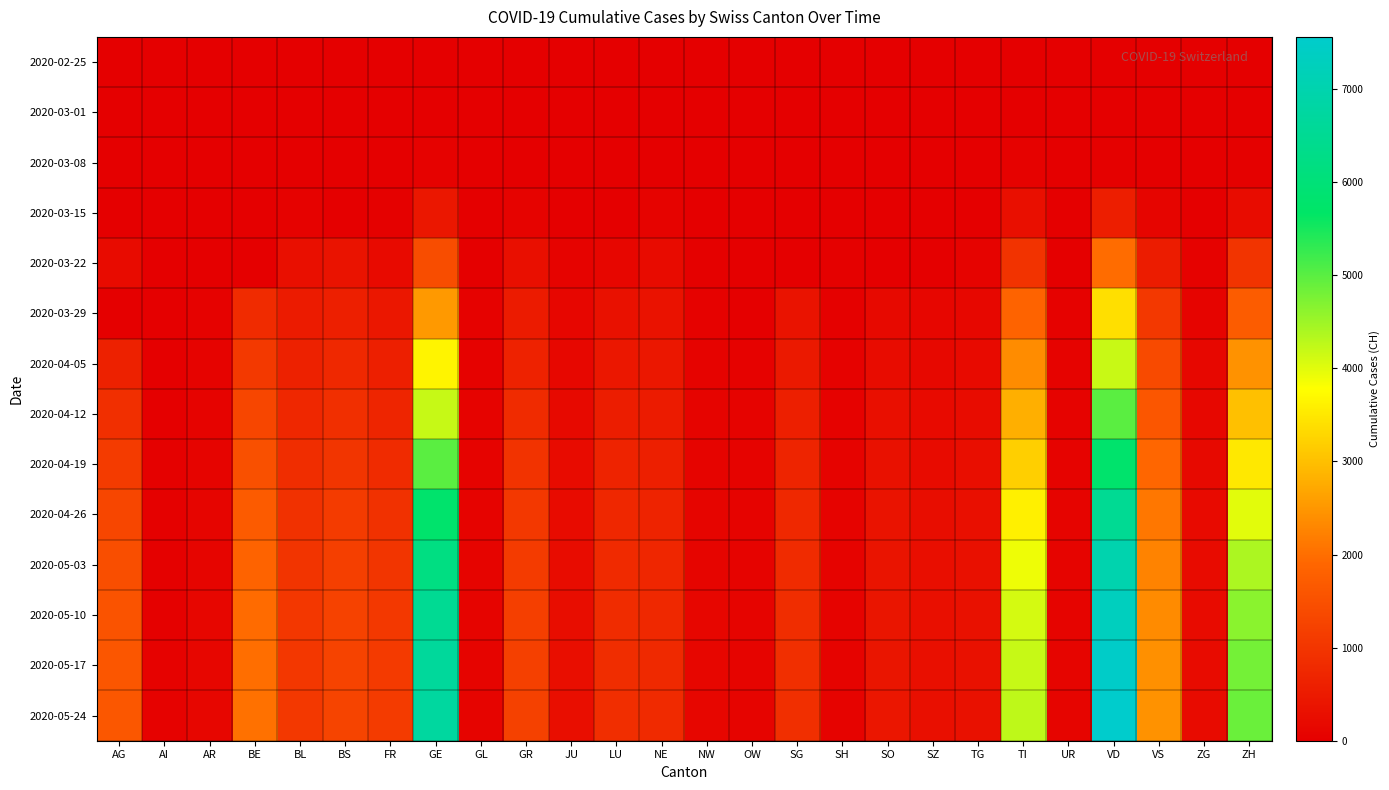

Reading left to right, what are all the values shown in this chart?

2020-02-25: AG=0	AI=0	AR=0	BE=0	BL=0	BS=0	FR=0	GE=0	GL=0	GR=0	JU=0	LU=0	NE=0	NW=0	OW=0	SG=0	SH=0	SO=0	SZ=0	TG=0	TI=0	UR=0	VD=0	VS=0	ZG=0	ZH=0
2020-03-01: AG=0	AI=0	AR=0	BE=2	BL=2	BS=1	FR=1	GE=10	GL=0	GR=6	JU=1	LU=0	NE=1	NW=0	OW=0	SG=0	SH=0	SO=0	SZ=0	TG=0	TI=2	UR=0	VD=2	VS=2	ZG=0	ZH=7
2020-03-08: AG=0	AI=0	AR=1	BE=0	BL=19	BS=24	FR=8	GE=45	GL=0	GR=18	JU=5	LU=0	NE=24	NW=0	OW=0	SG=0	SH=0	SO=0	SZ=0	TG=1	TI=49	UR=0	VD=40	VS=12	ZG=3	ZH=40
2020-03-15: AG=0	AI=0	AR=0	BE=0	BL=54	BS=0	FR=40	GE=430	GL=10	GR=71	JU=19	LU=0	NE=74	NW=8	OW=0	SG=0	SH=1	SO=0	SZ=13	TG=11	TI=293	UR=0	VD=566	VS=115	ZG=13	ZH=250
2020-03-22: AG=232	AI=0	AR=0	BE=0	BL=289	BS=356	FR=202	GE=1445	GL=29	GR=284	JU=61	LU=131	NE=216	NW=36	OW=0	SG=0	SH=30	SO=0	SZ=0	TG=76	TI=945	UR=0	VD=1975	VS=535	ZG=53	ZH=978
2020-03-29: AG=0	AI=0	AR=48	BE=798	BL=511	BS=605	FR=442	GE=2530	GL=50	GR=519	JU=127	LU=339	NE=346	NW=59	OW=0	SG=365	SH=41	SO=190	SZ=128	TG=139	TI=1837	UR=50	VD=3393	VS=1055	ZG=101	ZH=1722
2020-04-05: AG=626	AI=20	AR=66	BE=1073	BL=625	BS=754	FR=588	GE=3650	GL=59	GR=649	JU=154	LU=449	NE=452	NW=79	OW=56	SG=480	SH=47	SO=237	SZ=165	TG=199	TI=2377	UR=62	VD=4185	VS=1385	ZG=138	ZH=2450
2020-04-12: AG=900	AI=25	AR=80	BE=1300	BL=750	BS=900	FR=700	GE=4200	GL=70	GR=800	JU=180	LU=550	NE=520	NW=90	OW=65	SG=580	SH=55	SO=290	SZ=200	TG=240	TI=2800	UR=75	VD=5000	VS=1600	ZG=160	ZH=3000
2020-04-19: AG=1100	AI=30	AR=95	BE=1500	BL=850	BS=1000	FR=820	GE=5000	GL=80	GR=950	JU=210	LU=650	NE=600	NW=100	OW=75	SG=680	SH=62	SO=330	SZ=230	TG=270	TI=3200	UR=85	VD=5800	VS=1900	ZG=185	ZH=3500
2020-04-26: AG=1300	AI=35	AR=108	BE=1700	BL=920	BS=1100	FR=920	GE=5800	GL=88	GR=1050	JU=235	LU=730	NE=670	NW=110	OW=82	SG=760	SH=68	SO=360	SZ=255	TG=295	TI=3600	UR=92	VD=6500	VS=2100	ZG=205	ZH=4000
2020-05-03: AG=1450	AI=40	AR=118	BE=1850	BL=980	BS=1180	FR=1000	GE=6200	GL=94	GR=1120	JU=250	LU=790	NE=720	NW=118	OW=87	SG=820	SH=73	SO=385	SZ=272	TG=315	TI=3900	UR=98	VD=7000	VS=2250	ZG=218	ZH=4400
2020-05-10: AG=1550	AI=43	AR=124	BE=1950	BL=1020	BS=1230	FR=1060	GE=6500	GL=98	GR=1170	JU=261	LU=830	NE=755	NW=123	OW=90	SG=855	SH=76	SO=402	SZ=283	TG=328	TI=4100	UR=102	VD=7300	VS=2350	ZG=227	ZH=4650
2020-05-17: AG=1600	AI=45	AR=128	BE=2000	BL=1045	BS=1260	FR=1090	GE=6650	GL=100	GR=1200	JU=268	LU=855	NE=774	NW=126	OW=92	SG=875	SH=78	SO=412	SZ=290	TG=335	TI=4200	UR=105	VD=7480	VS=2410	ZG=232	ZH=4800
2020-05-24: AG=1630	AI=46	AR=130	BE=2030	BL=1060	BS=1275	FR=1105	GE=6720	GL=101	GR=1215	JU=272	LU=866	NE=783	NW=128	OW=93	SG=885	SH=79	SO=418	SZ=294	TG=339	TI=4260	UR=107	VD=7560	VS=2445	ZG=235	ZH=4880